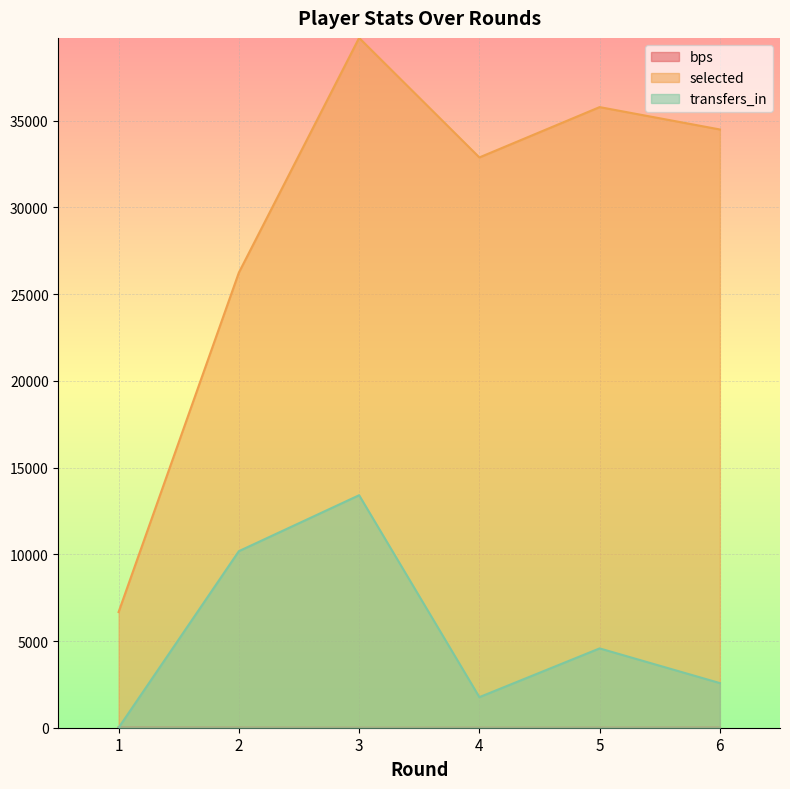

Between 4 and 5, which is larger?

5